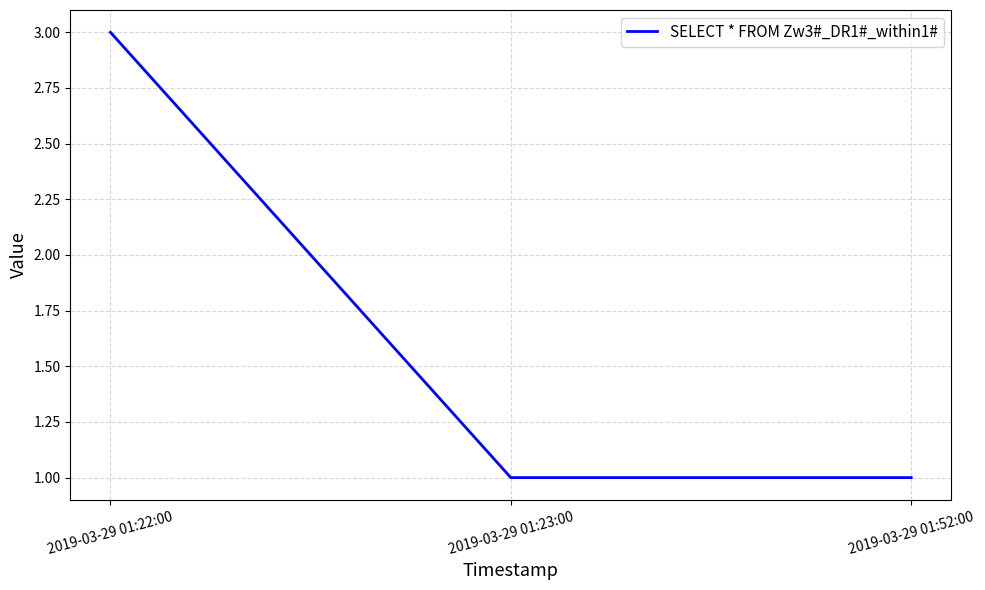

Which category has the highest value across all series?

2019-03-29 01:22:00